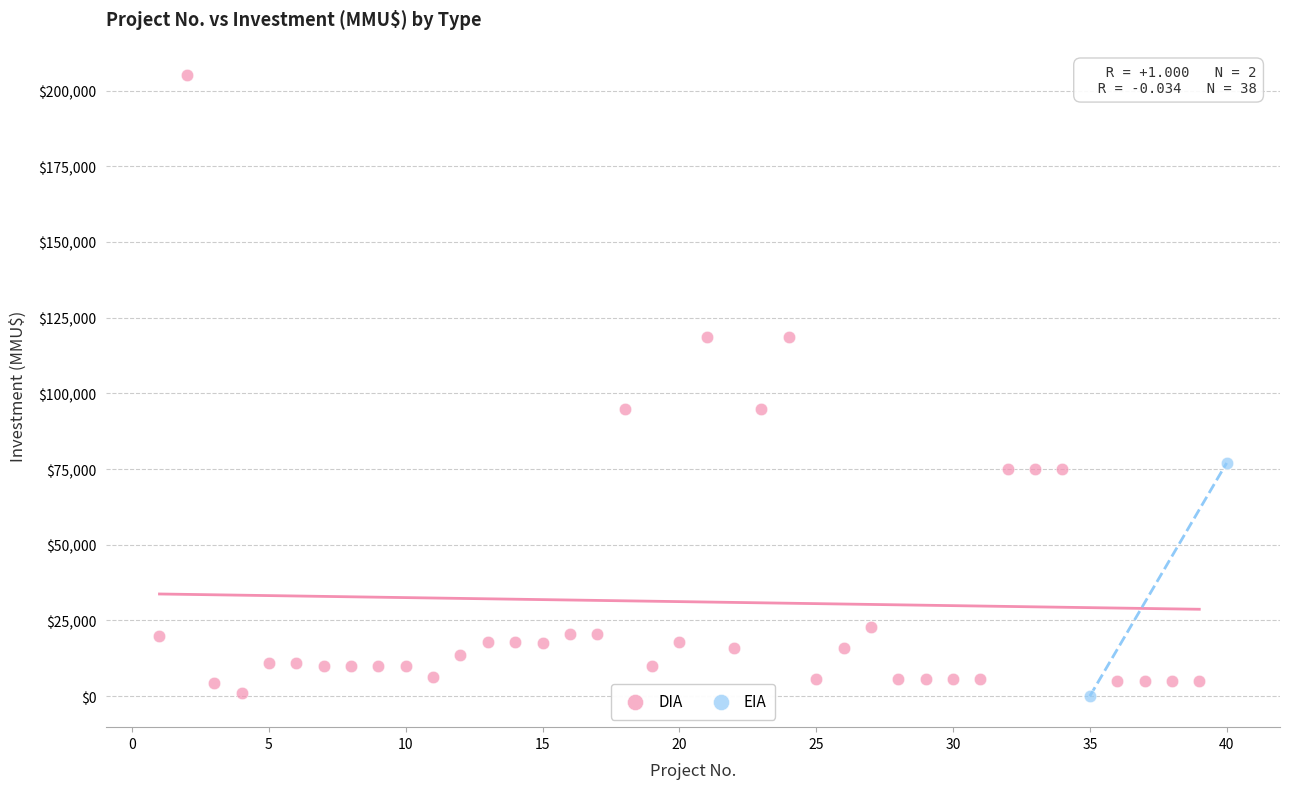

What are all the series names shown in the legend?

DIA, EIA